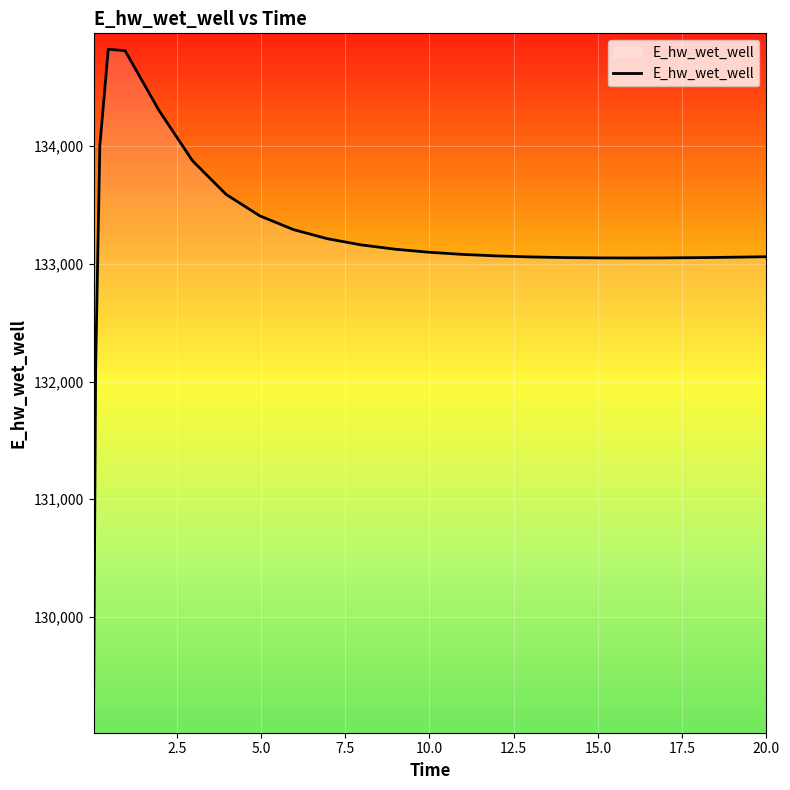

What is the maximum value shown in the chart?

134825.4